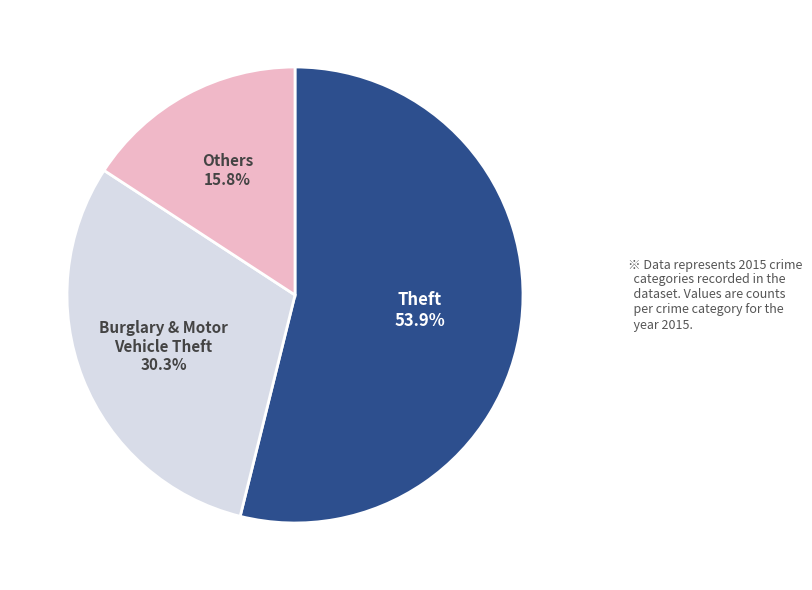

Which category accounts for the majority?

Theft